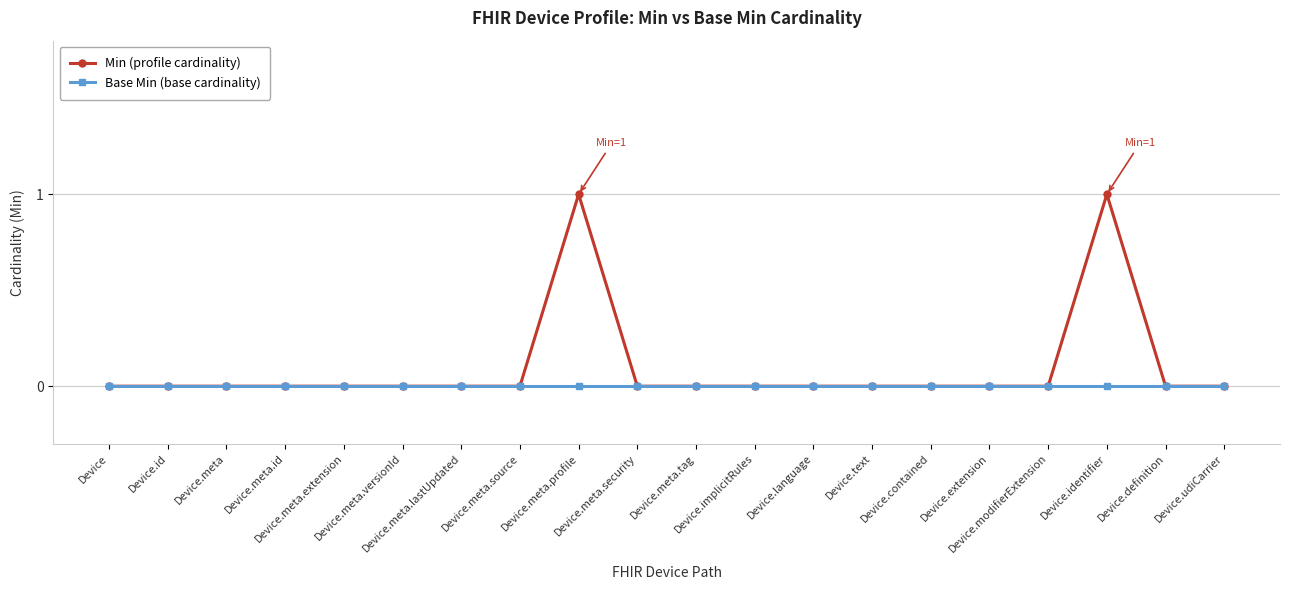

How many Min (profile cardinality) values are between 0 and 1?

20